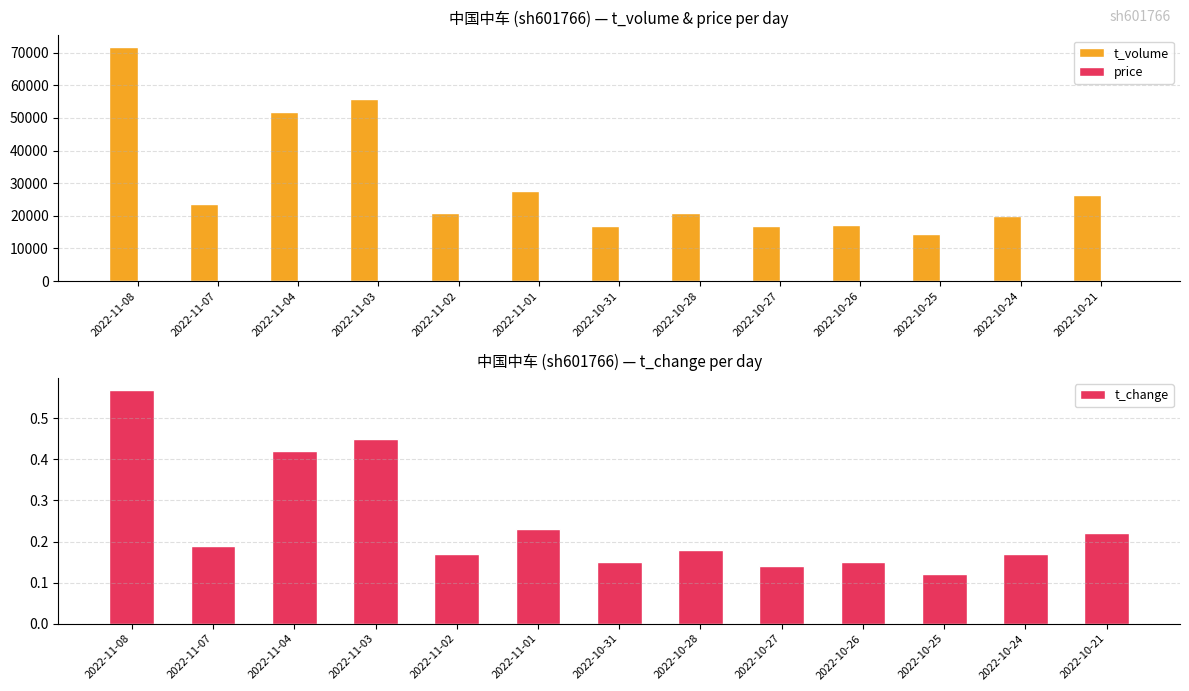

Rank the series by their maximum value, from highest to lowest.

t_volume, price, t_change